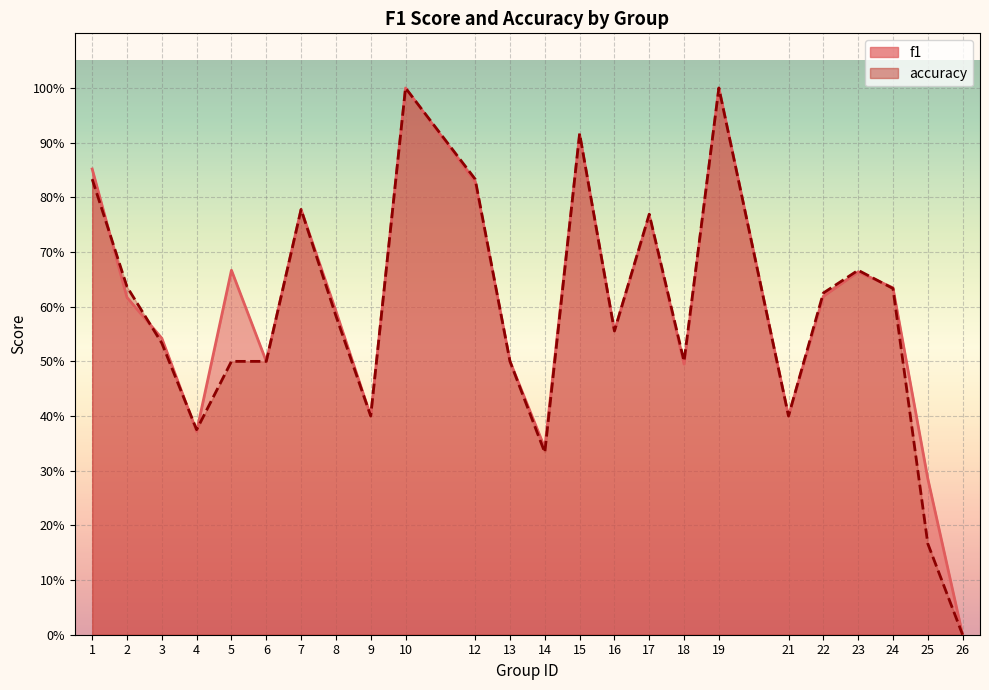

Which has a higher value, 6 or 10?

10